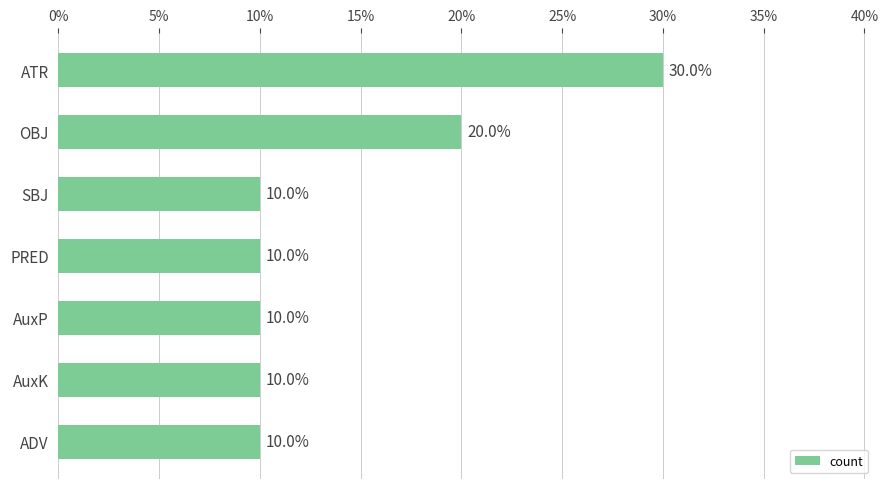

The chart shows a value of 10 at AuxK. True or false?

True